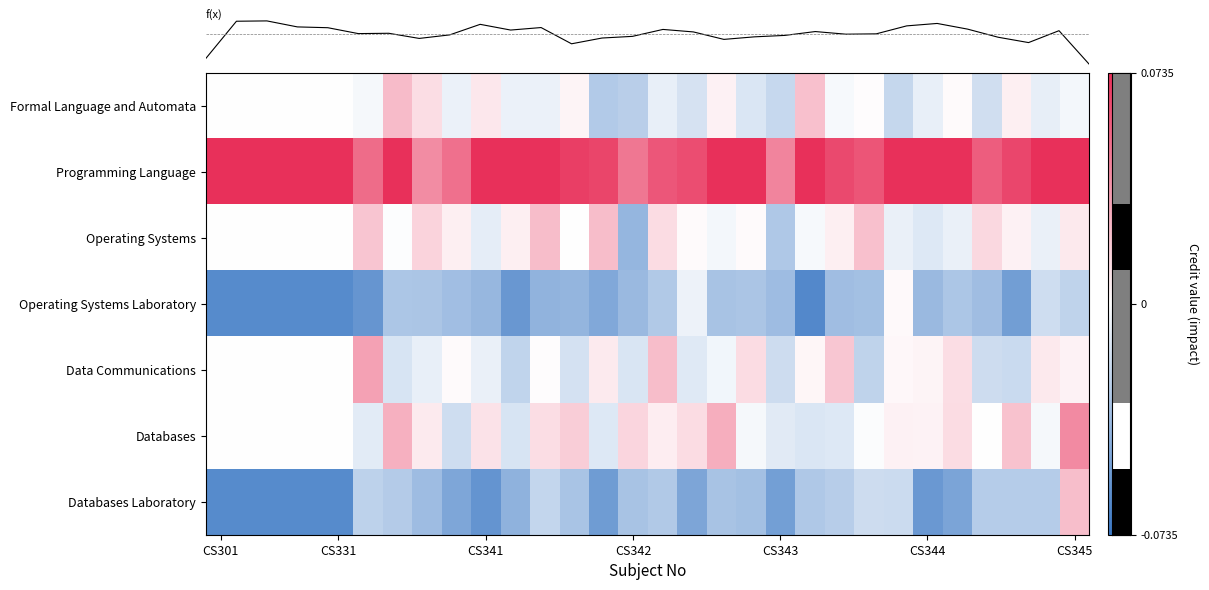

What is the difference between the maximum and minimum values in the Databases series?

0.1